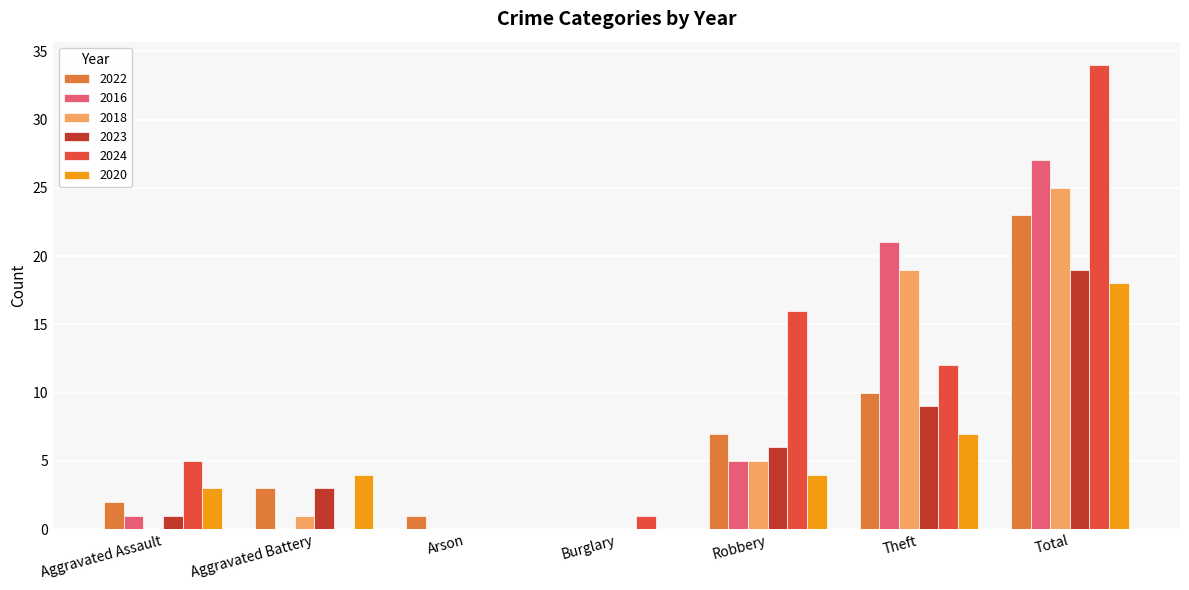

At which category is the sum across all series the highest?

Total